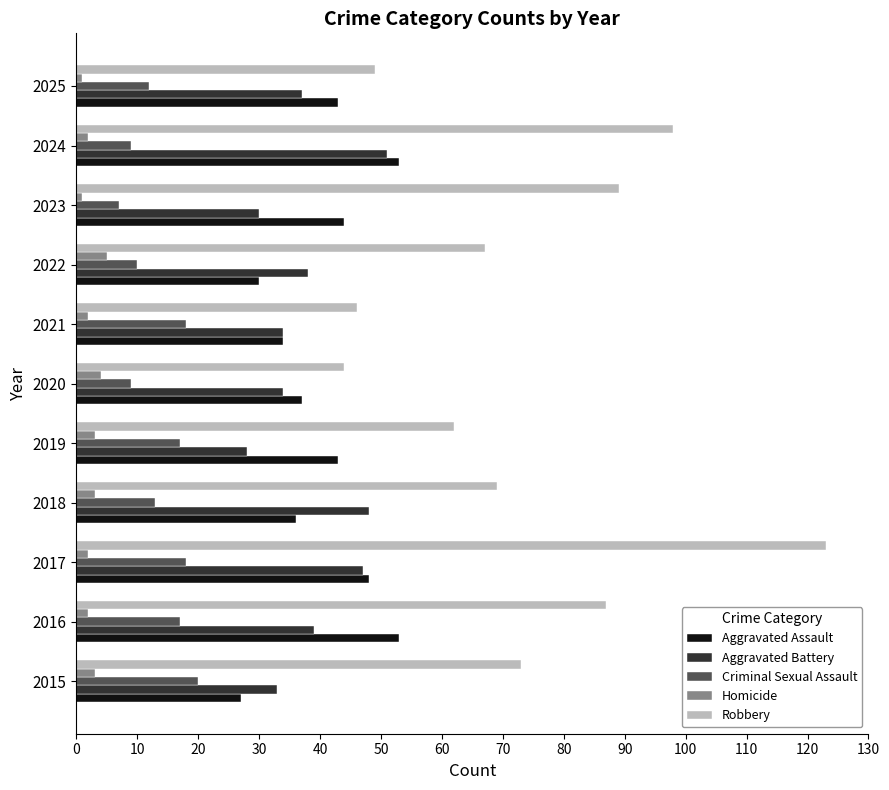

At which category does the chart reach its peak across all series?

2017